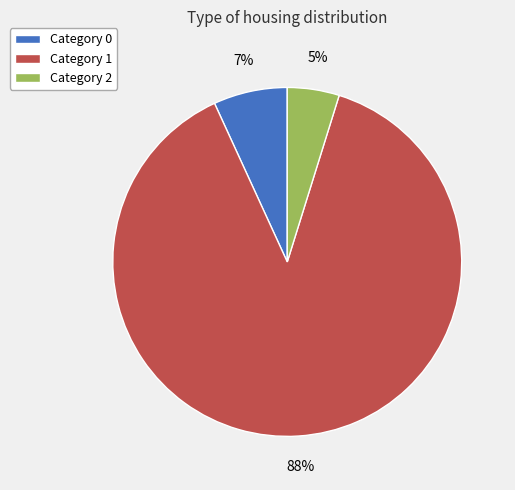

Which slice represents more than half of the pie?

Category 1